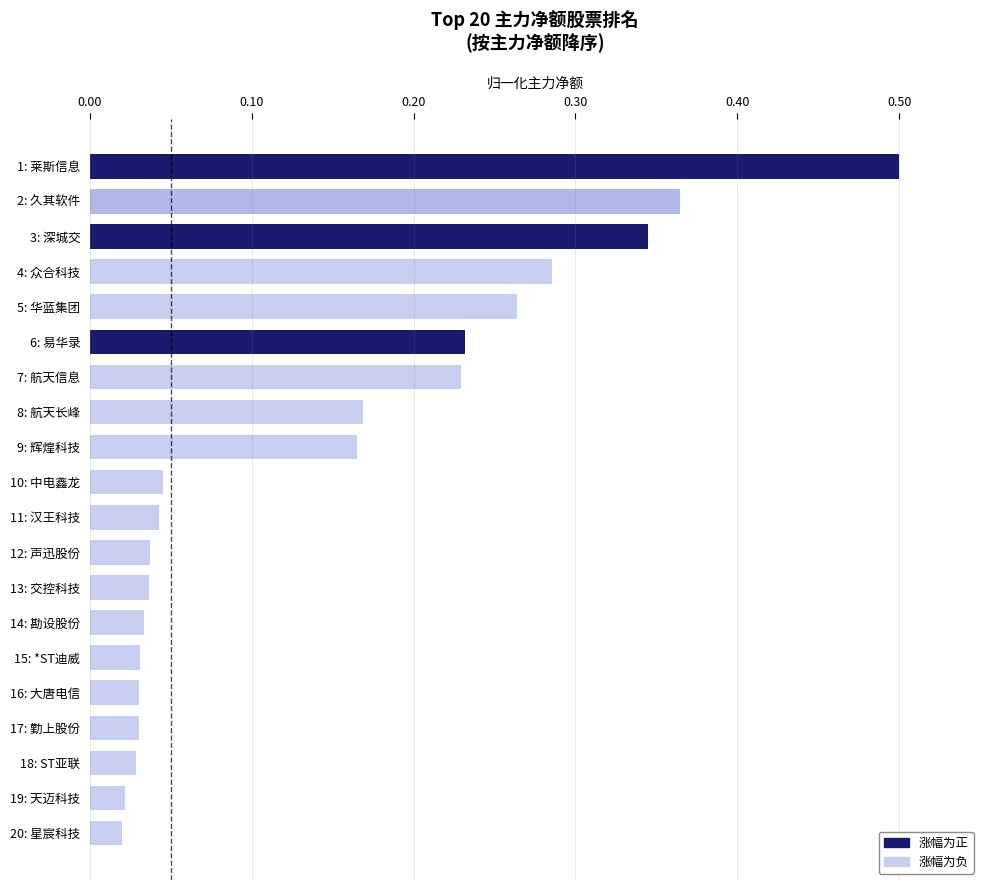

What is the difference between the maximum and second lowest values?

0.5